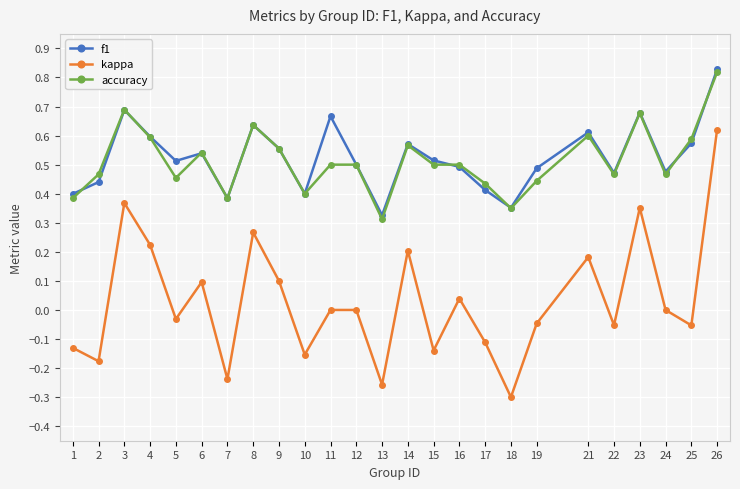

Rank the series at 17 from lowest to highest value.

kappa, f1, accuracy